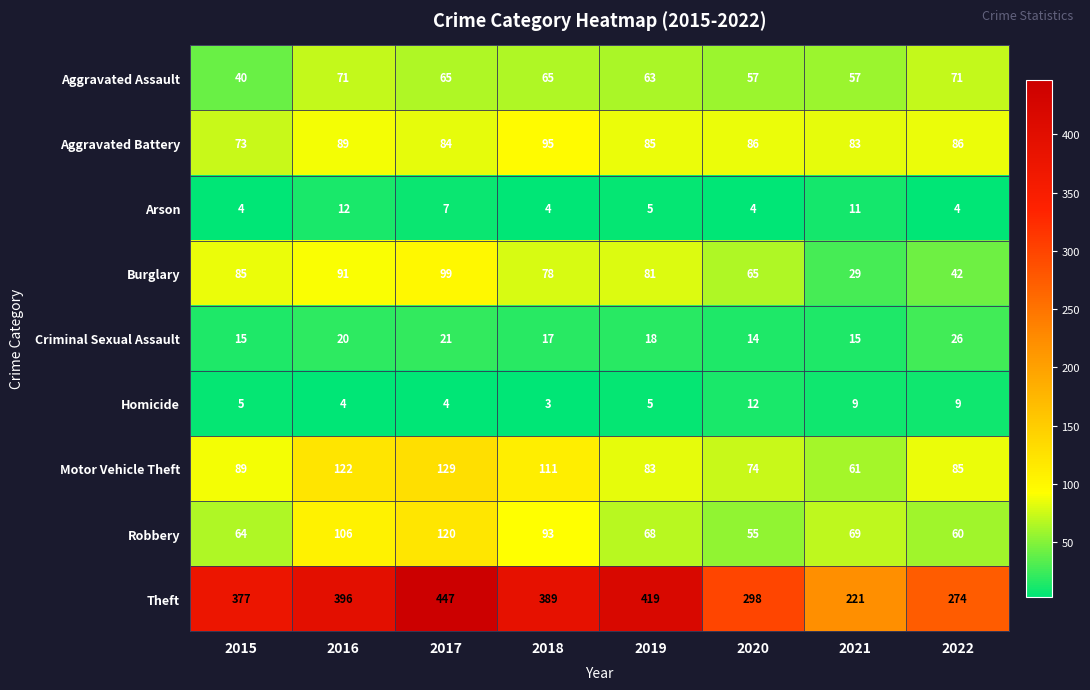

Where is Theft nearest to the value 334?

2020